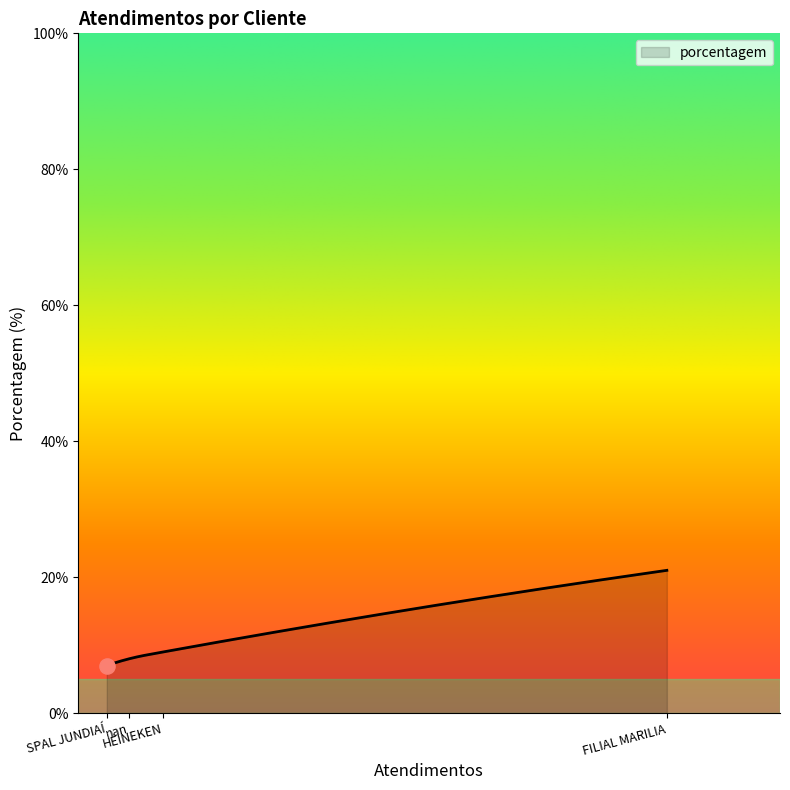

What is the smallest value displayed?

7.0